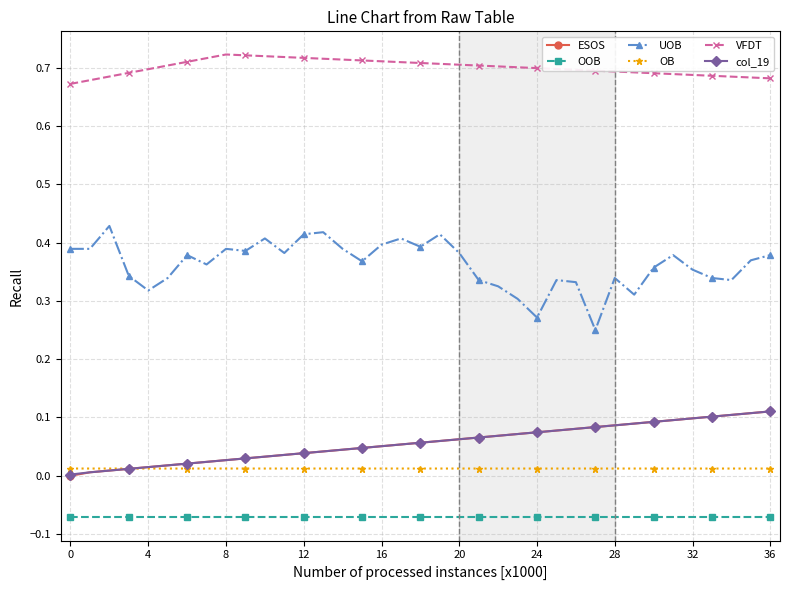

Which series has the largest total across all categories?

VFDT